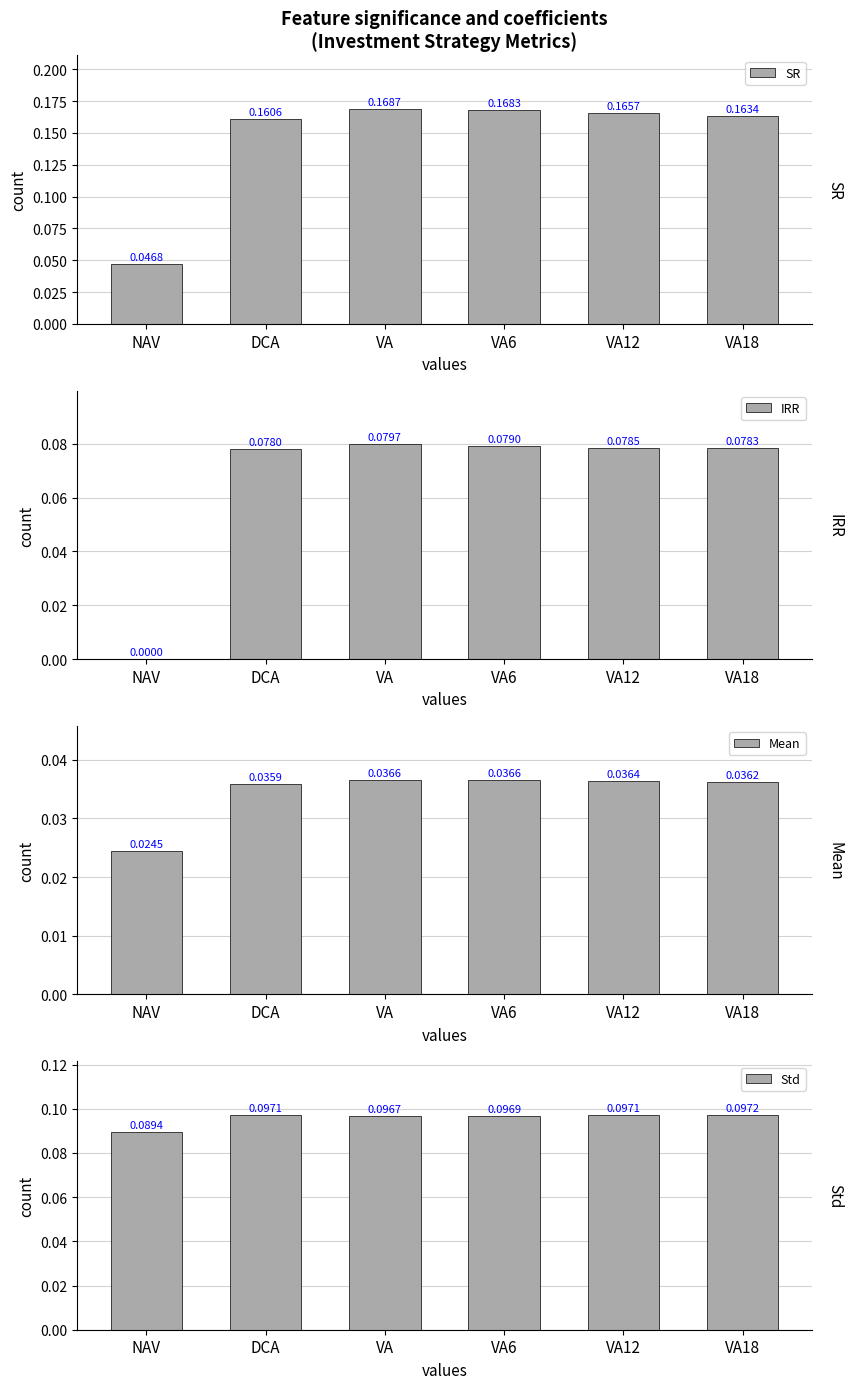

At which category does the chart reach its peak across all series?

VA